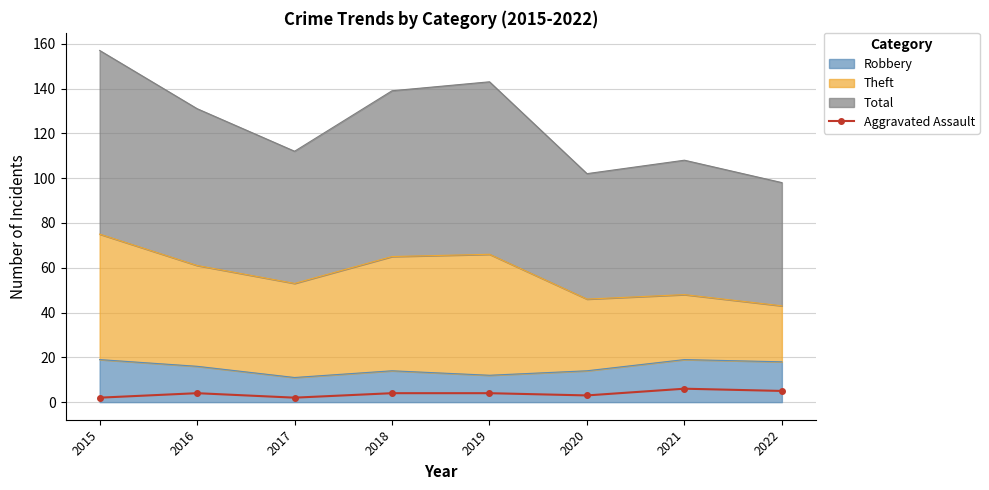

Rank the categories by value from lowest to highest.

2015, 2017, 2020, 2016, 2018, 2019, 2022, 2021